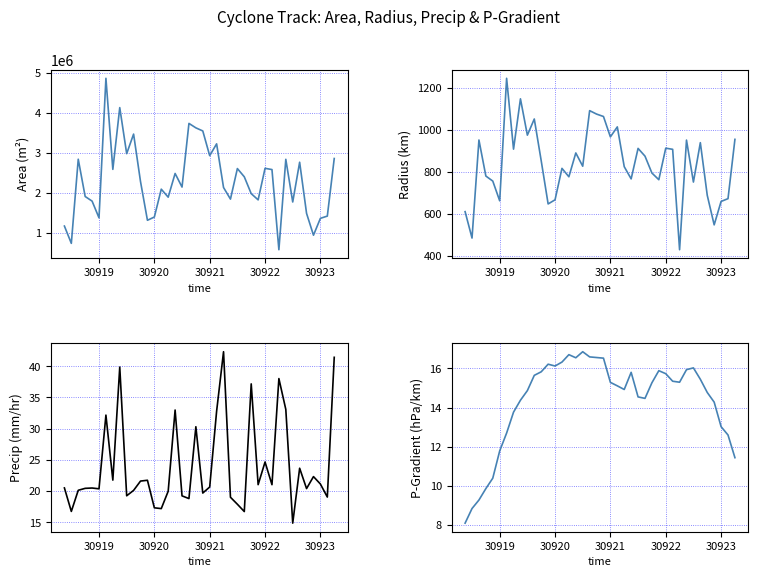

Does the chart have visible grid lines?

Yes